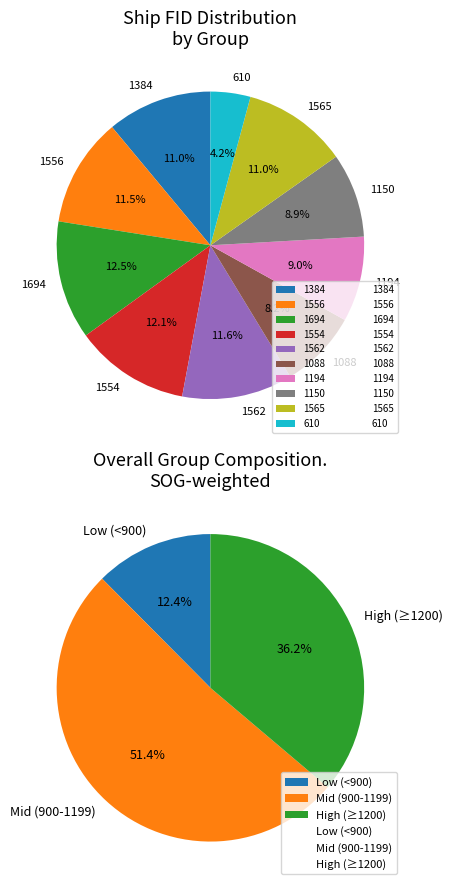

What is the smallest slice in the pie chart?

610